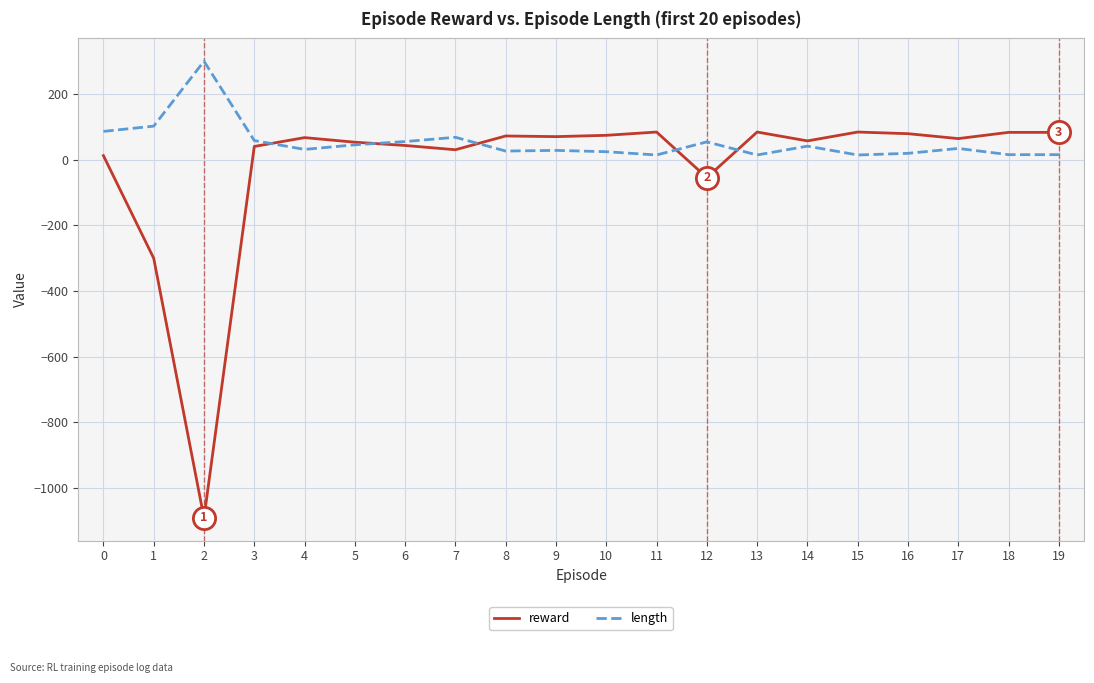

True or false: length has a value of 56 at 6.

True